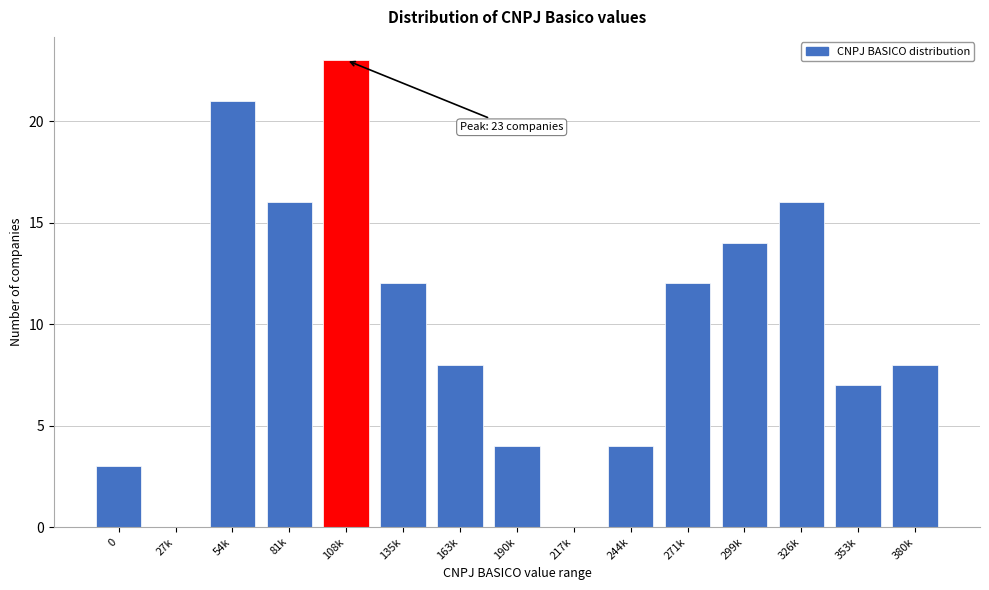

Reading left to right, transcribe all the data shown in this chart.

0=3	27k=0	54k=21	81k=16	108k=23	135k=12	163k=8	190k=4	217k=0	244k=4	271k=12	299k=14	326k=16	353k=7	380k=8